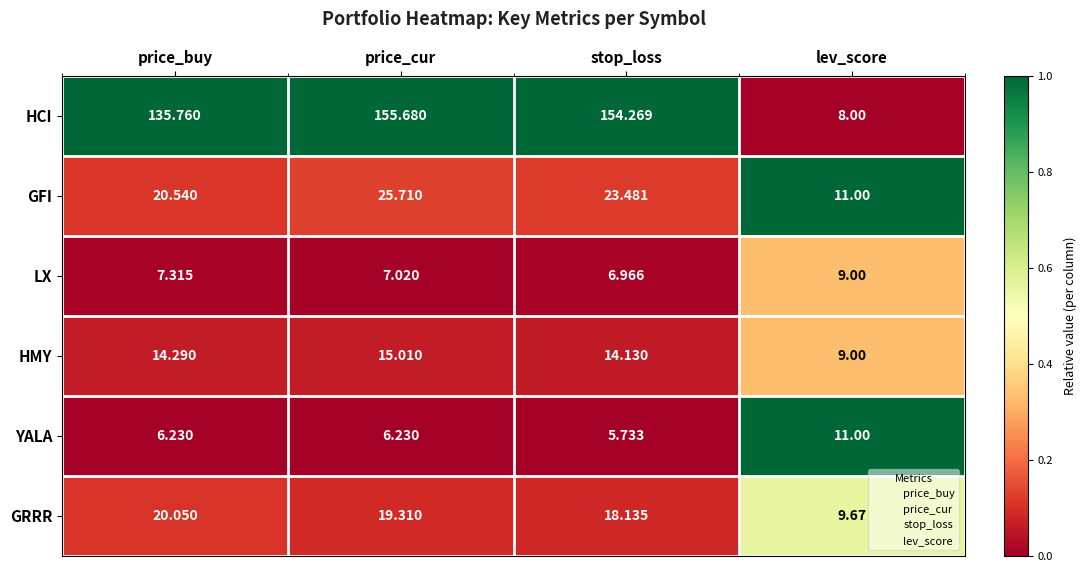

Which category has the highest value across all series?

price_cur